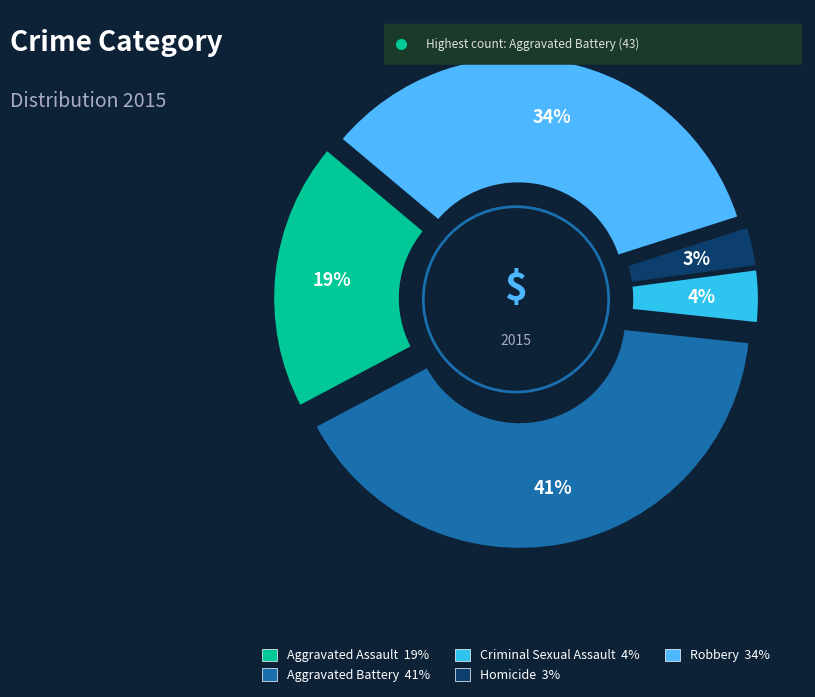

To the nearest percent, what is the difference between the largest and smallest slice percentages?

38%